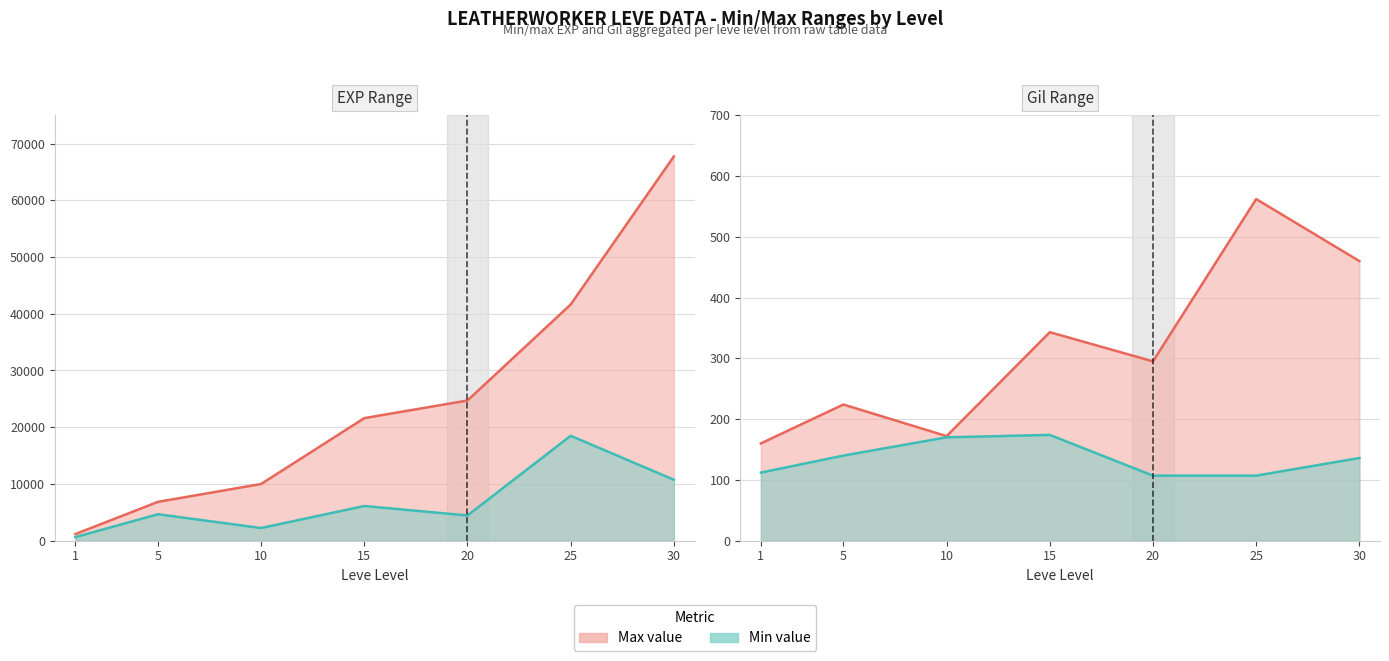

Does the chart have visible grid lines?

Yes